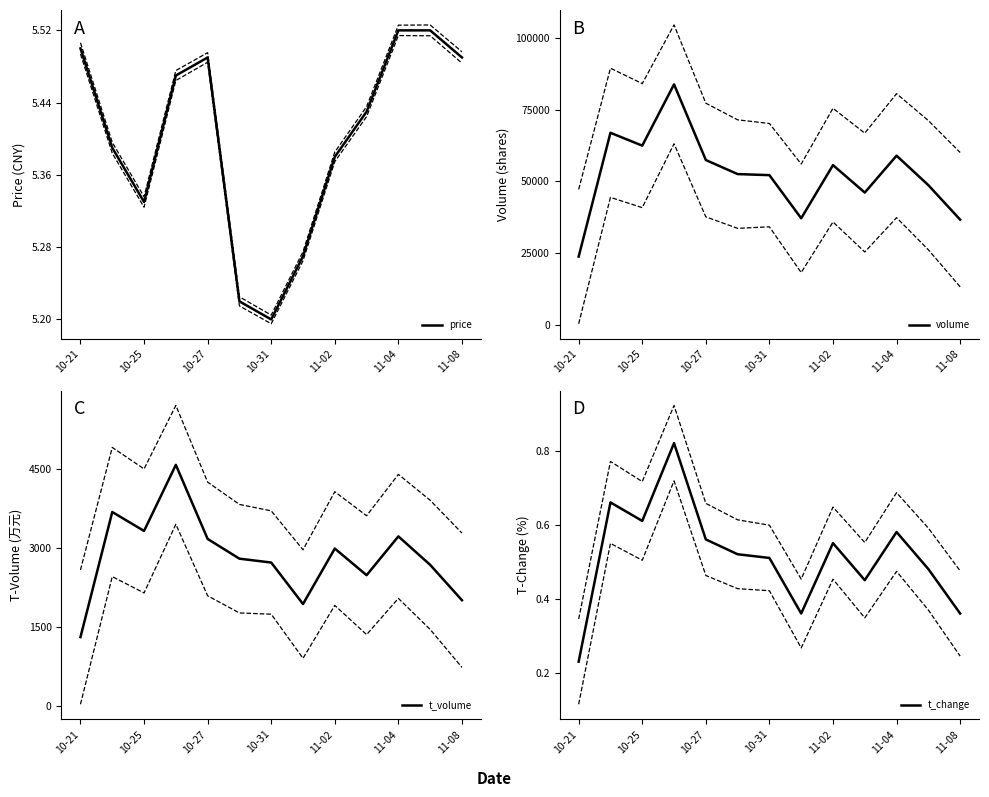

What is the label of the 13th point from the right?

10-21